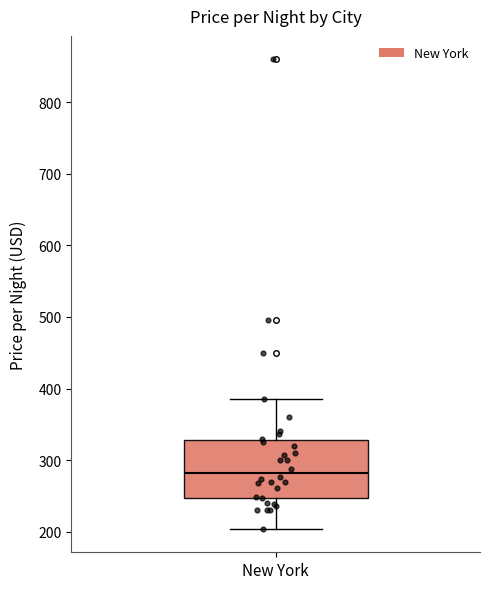

Where does the upper whisker of the box for New York end on the y-axis? The values are not printed on the chart, so give them approximately, as read against the axis.

390